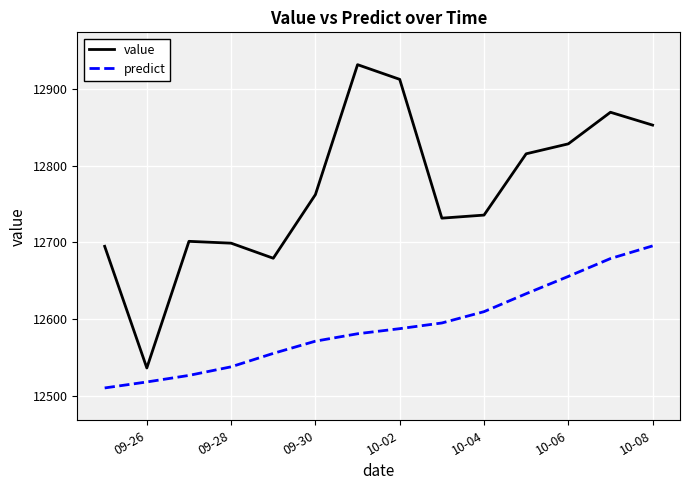

Rank the series by their maximum value, from lowest to highest.

predict, value